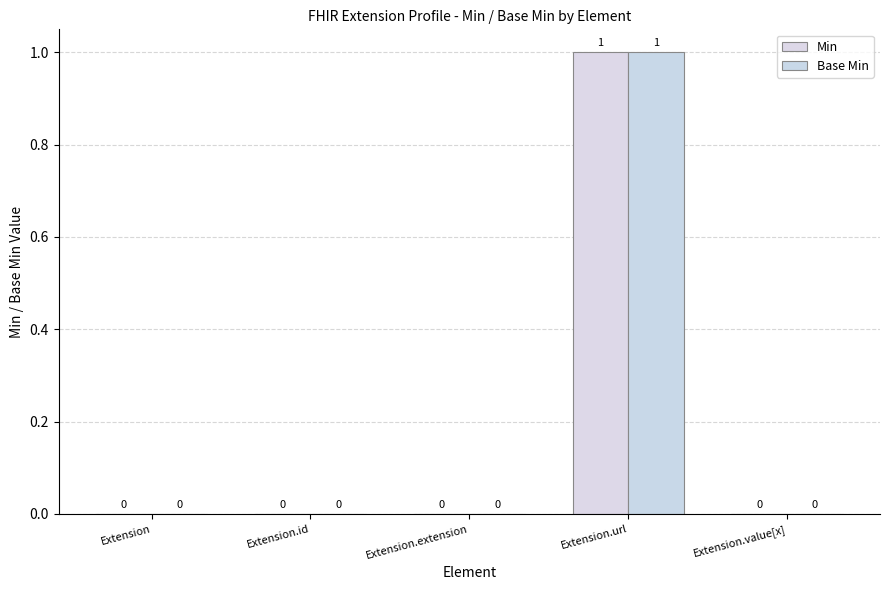

Which series has the largest total across all categories?

Min